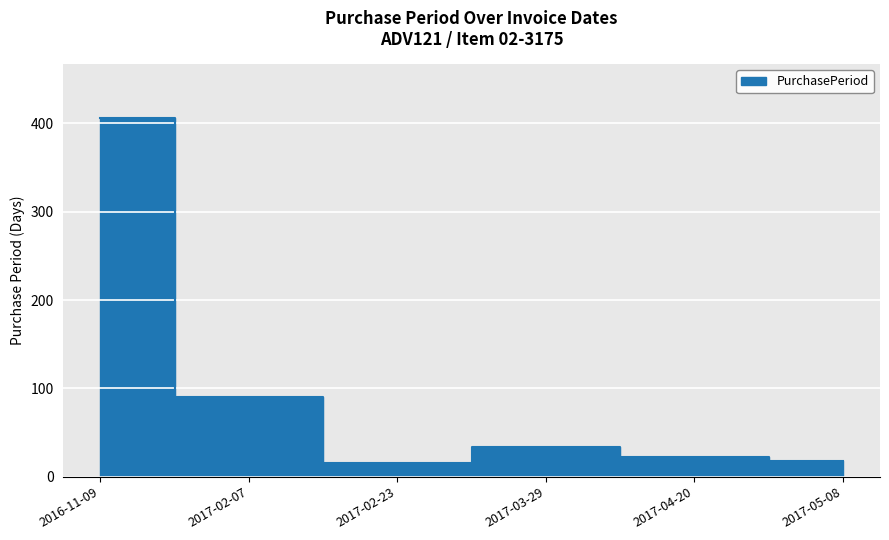

What is the sum of the values at 2016-11-09 and 2017-05-08?

424